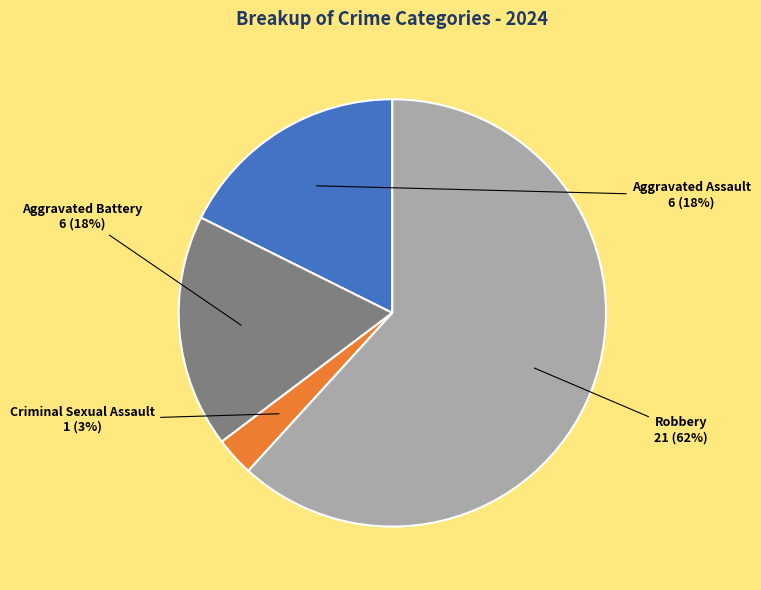

Combined, do Aggravated Assault and Aggravated Battery account for over 50%?

No